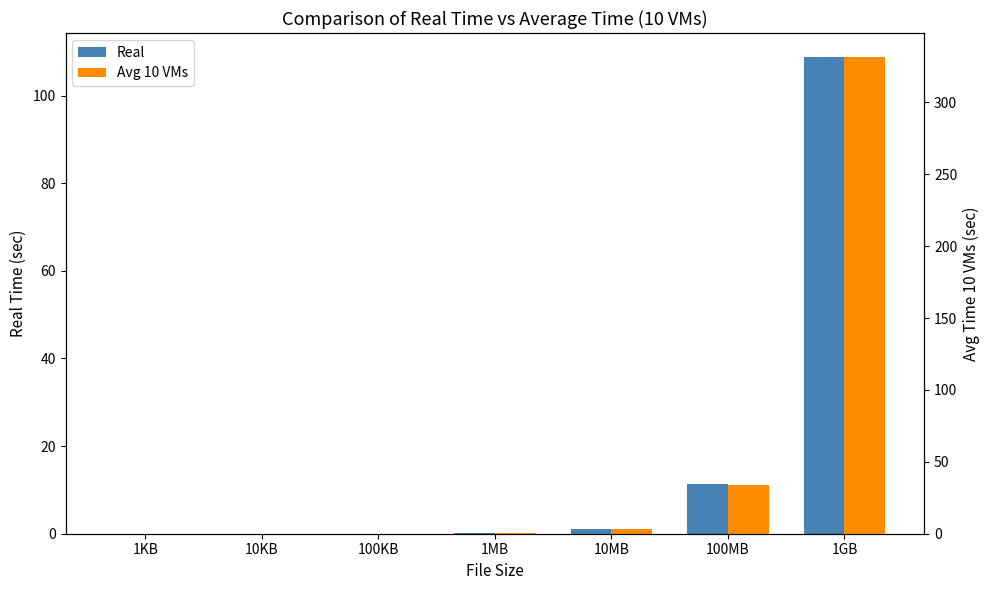

What is the average value of the Avg 10 VMs series?

52.8